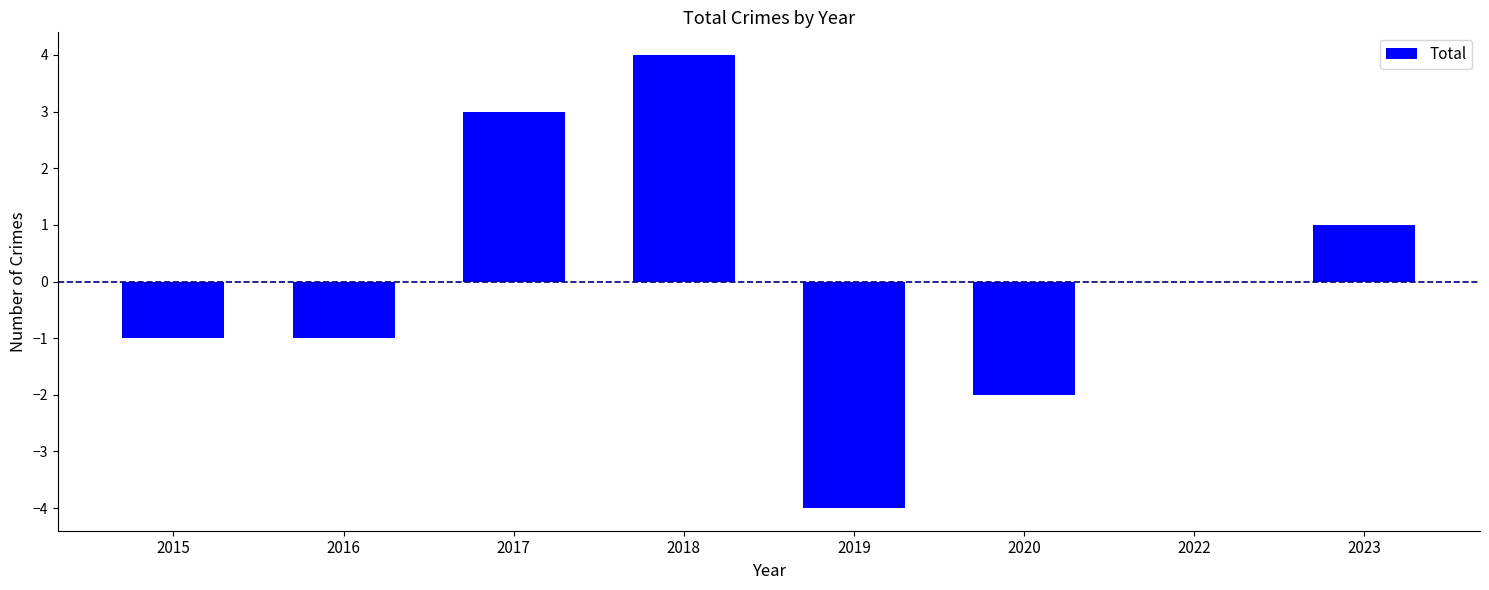

True or false: the data shows -1 at 2020.

False